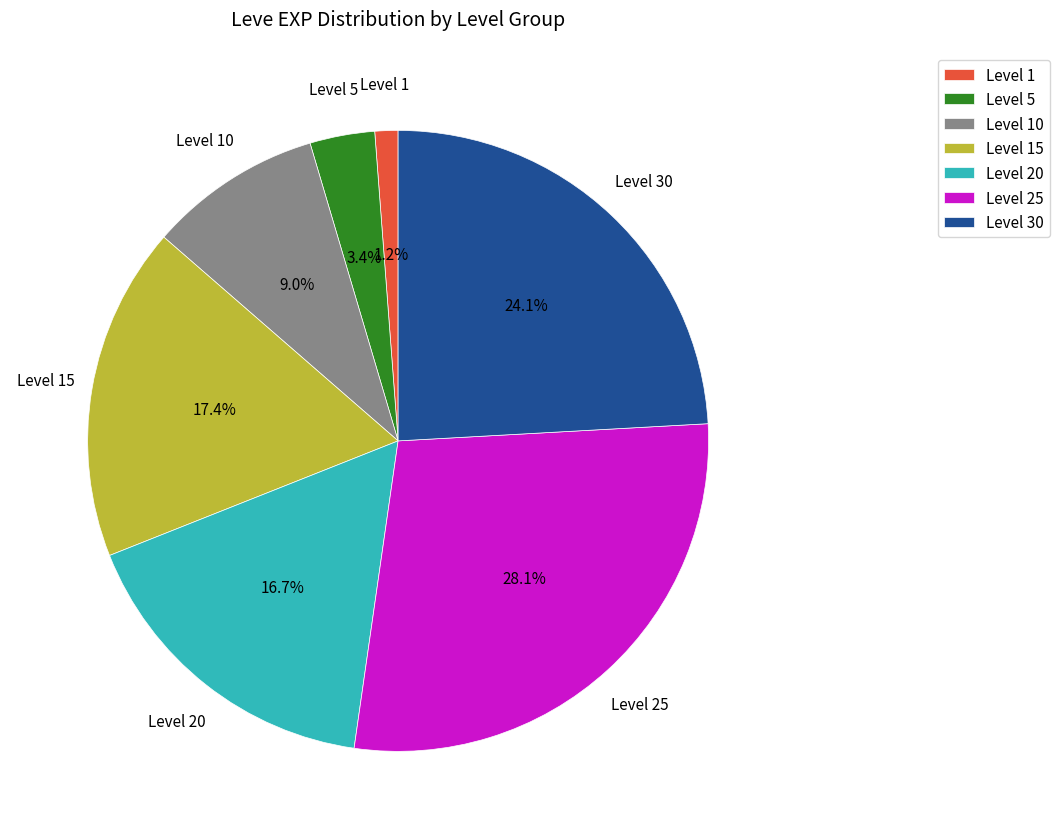

Which slice is the smallest?

Level 1